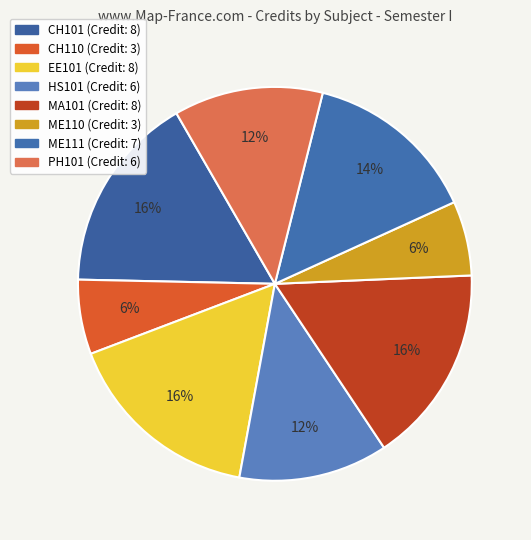

The PH101 slice represents 1% of the pie. True or false?

False